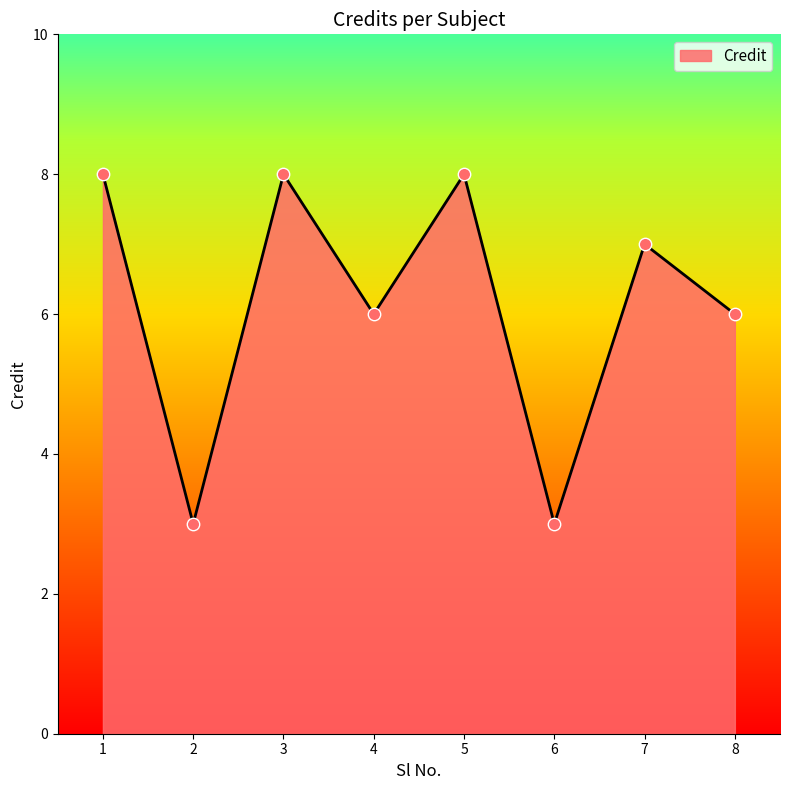

What is the ratio of the value at 5 to the value at 4?

1.3